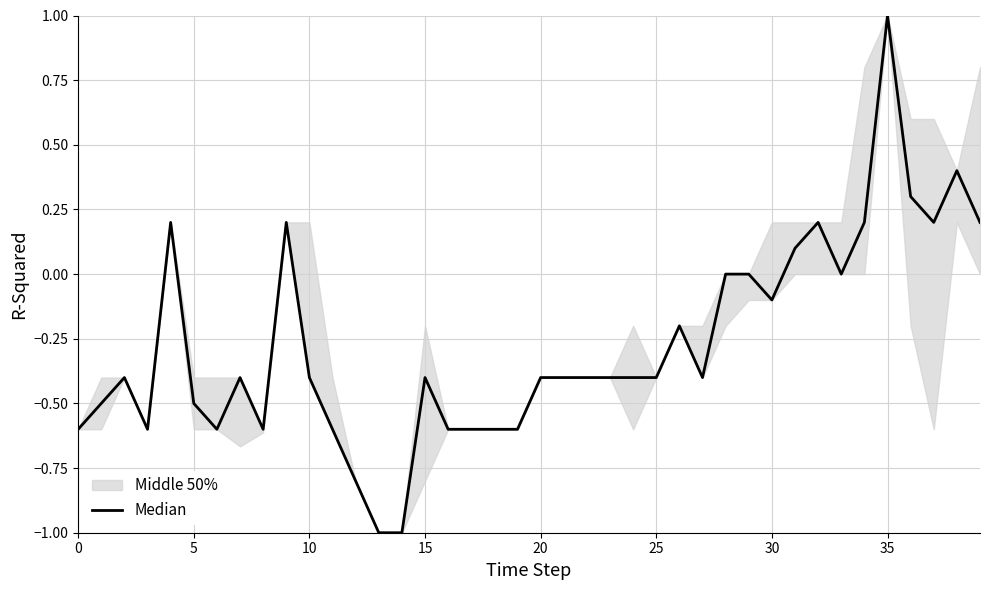

What is the value of the 23rd point from the left?

-0.4